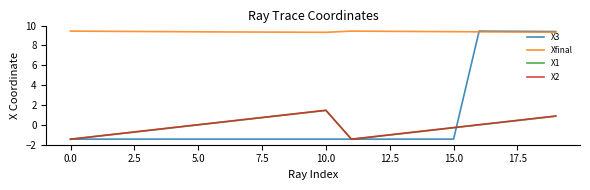

How many lines are shown in the chart?

4